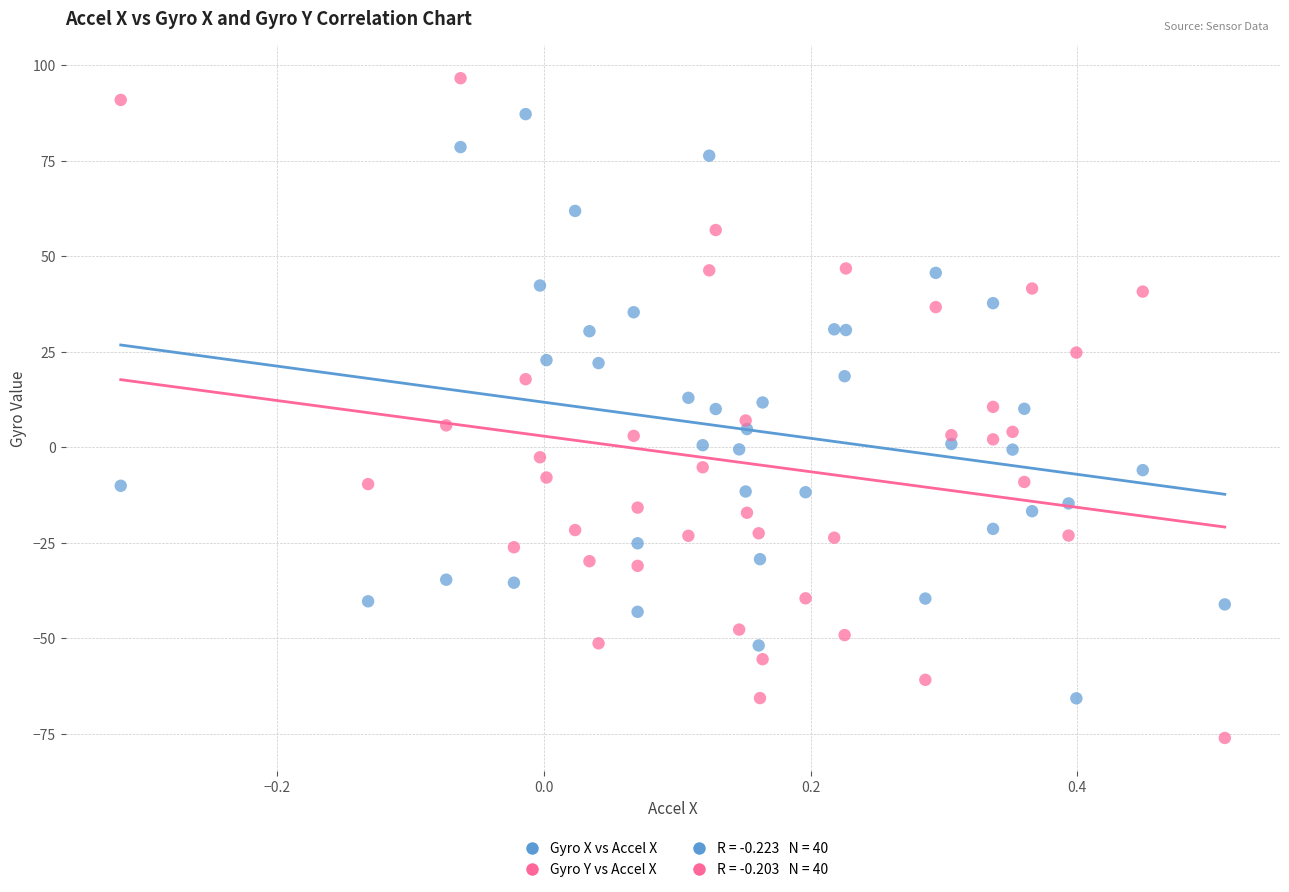

Which series reaches the maximum Y coordinate?

Gyro Y vs Accel X